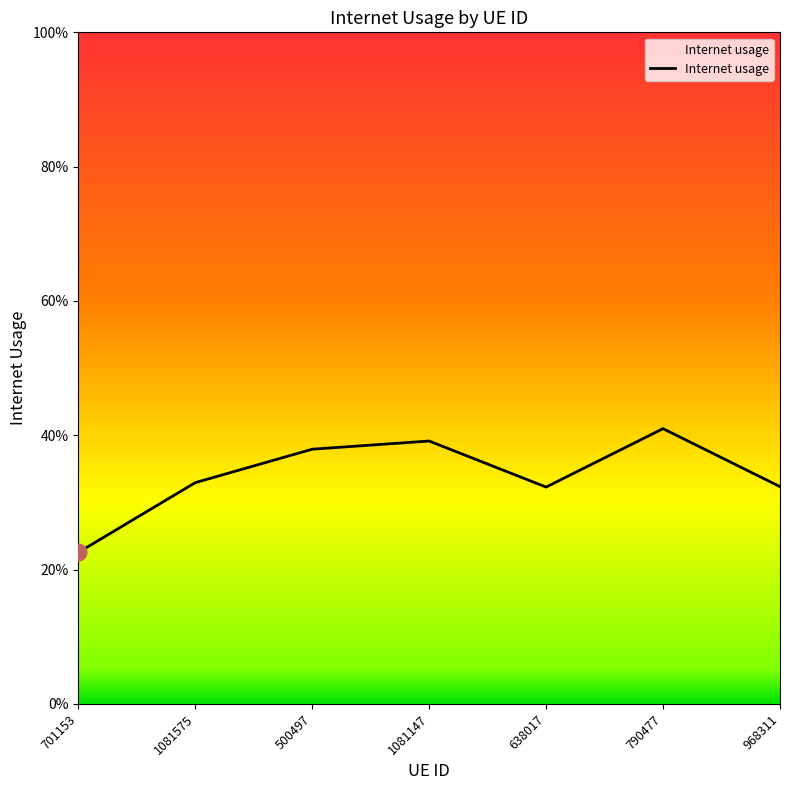

Reading left to right, extract all data points from this chart.

0.2	0.3	0.4	0.4	0.3	0.4	0.3